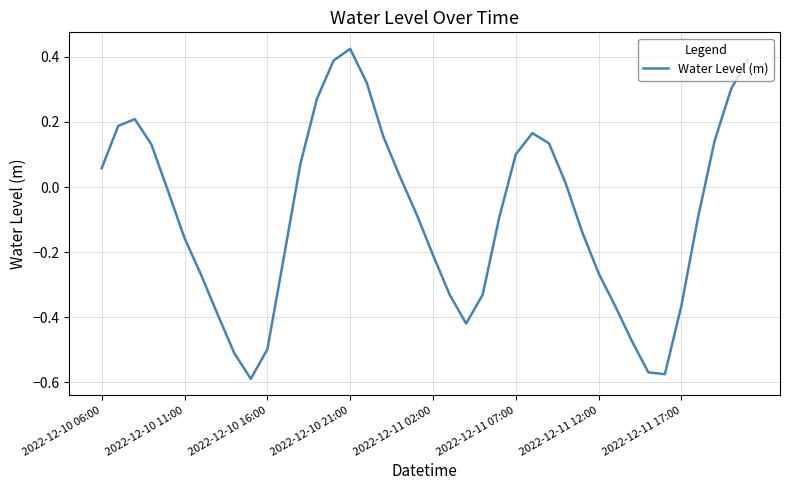

Does the chart have visible grid lines?

Yes